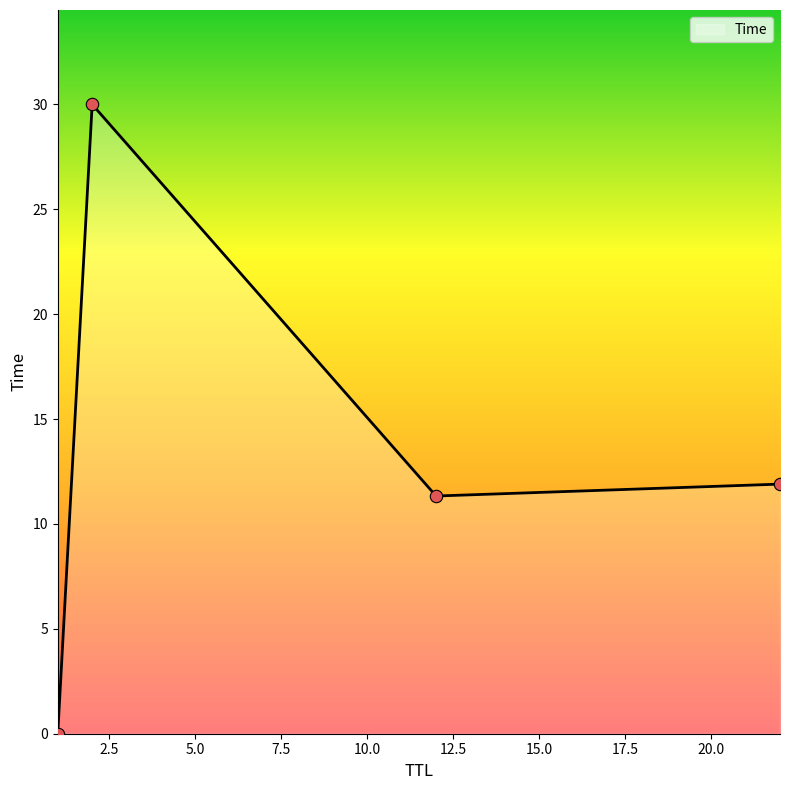

What is the sum of all values?

53.2